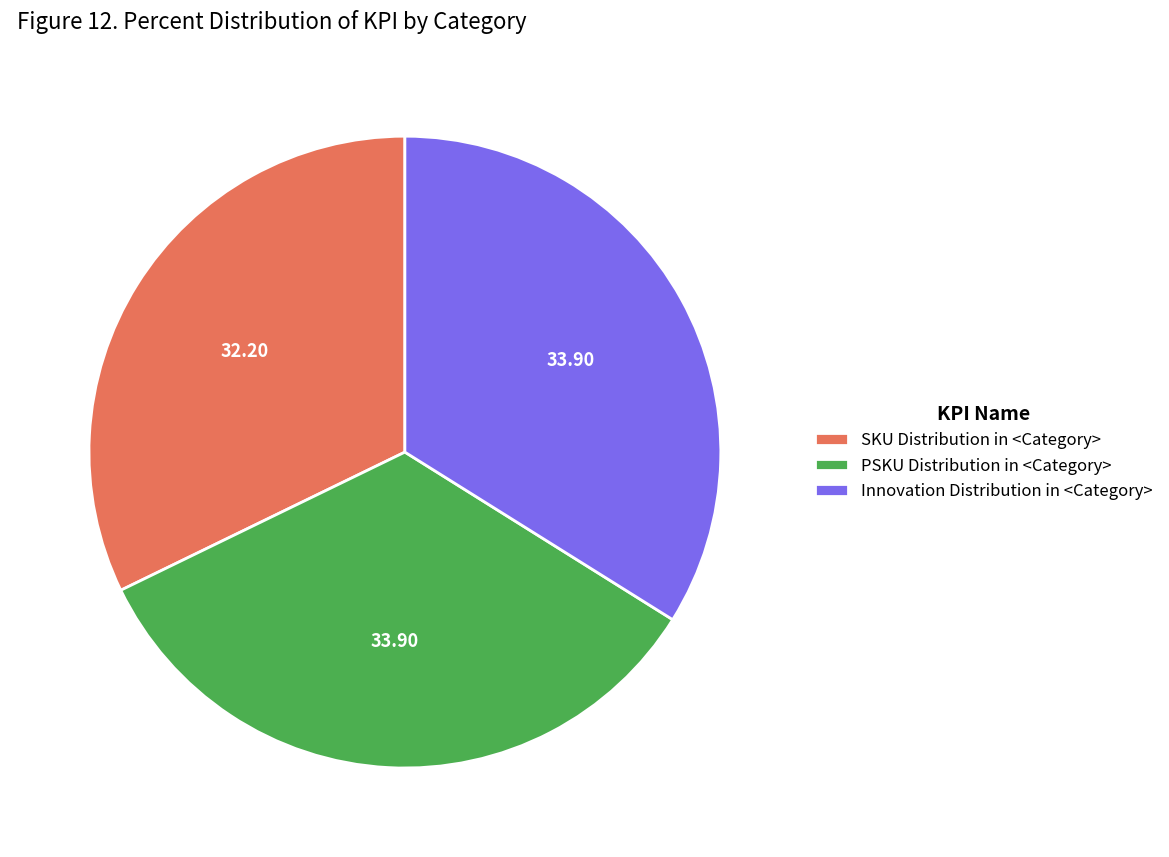

Which has a higher value, Innovation Distribution in <Category> or SKU Distribution in <Category>?

Innovation Distribution in <Category>